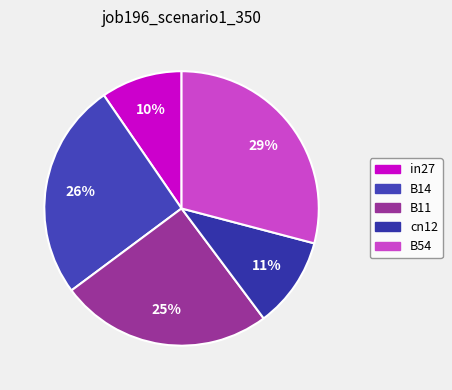

Does in27 represent more than half of the total?

No